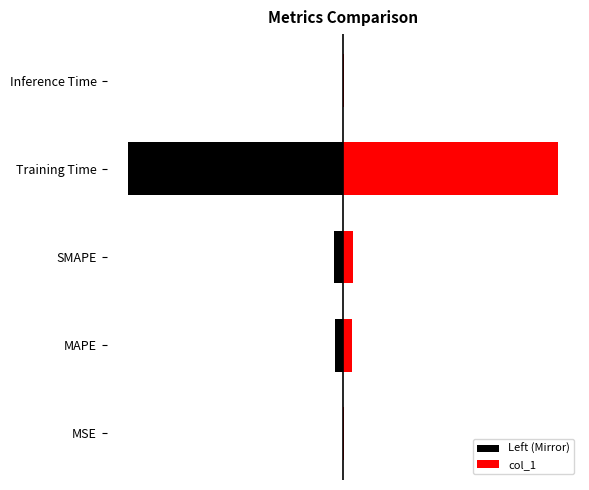

What is the minimum value shown in the chart?

-2.9